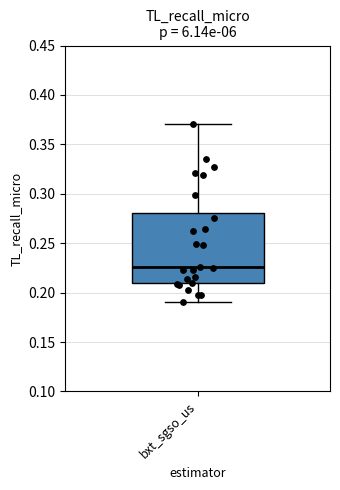

Where is the upper edge of the box for bxt_sgso_us on the y-axis? The values are not printed on the chart, so give them approximately, as read against the axis.

0.280